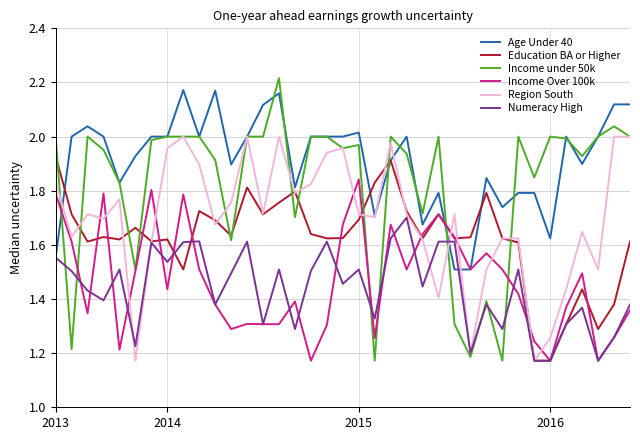

Does the chart have visible grid lines?

Yes